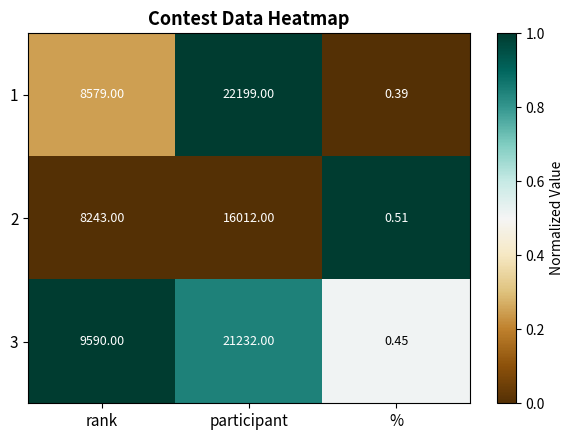

List the labels in order of 3 value, largest first.

participant, rank, %